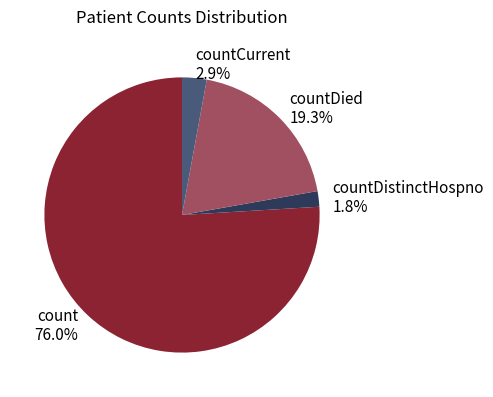

Approximately how many times larger is the value at countCurrent compared to countDistinctHospno?

1.6